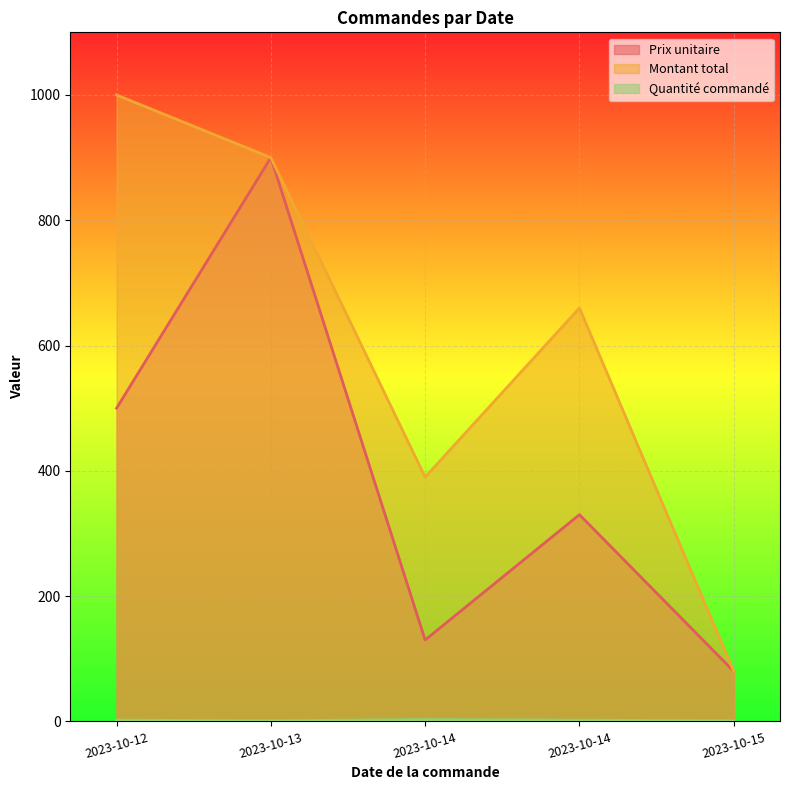

How many interior local peaks does the Prix unitaire series have?

2